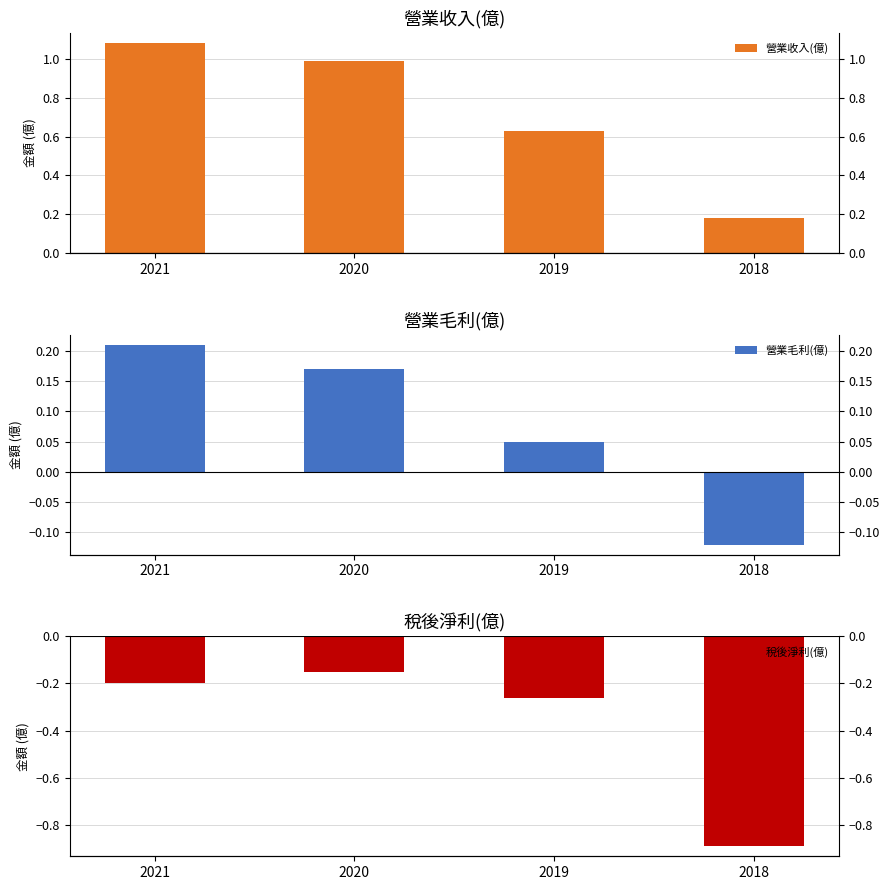

Where does the 營業毛利(億) series first go above 0?

2021